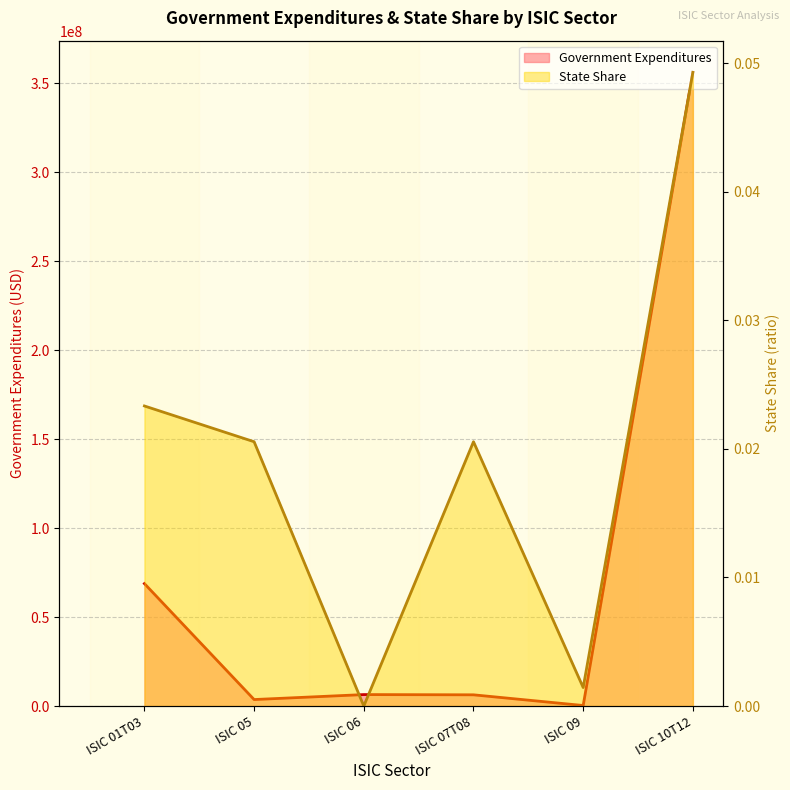

Between ISIC 07T08 and ISIC 01T03, which is larger?

ISIC 01T03